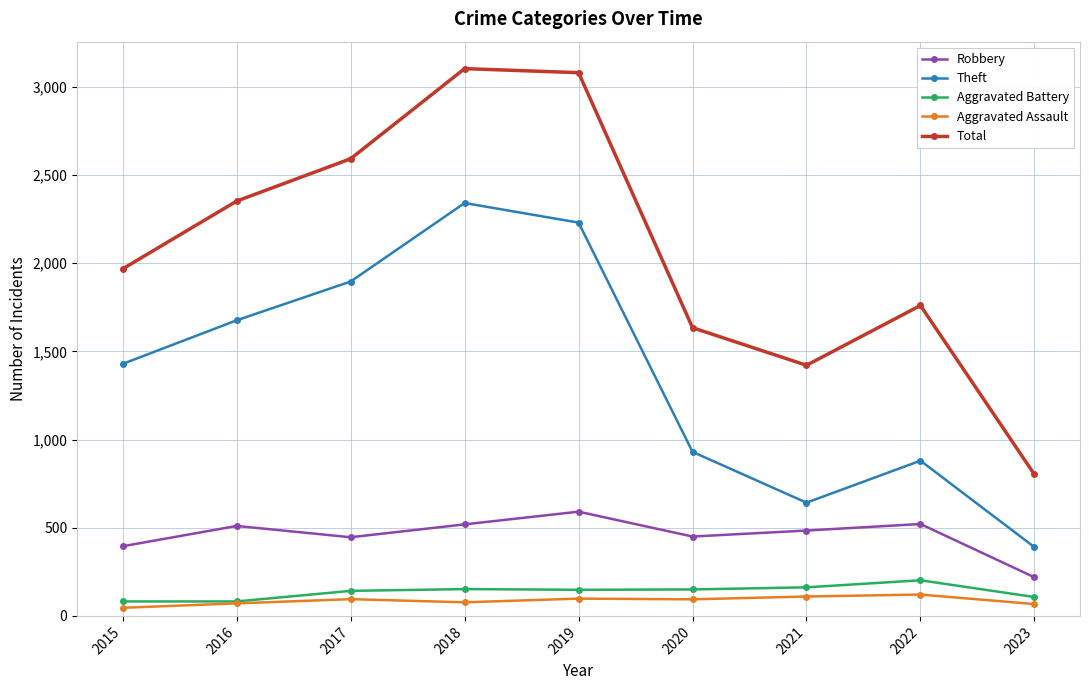

In Theft, how many points are lower than both neighbors (excluding endpoints)?

1